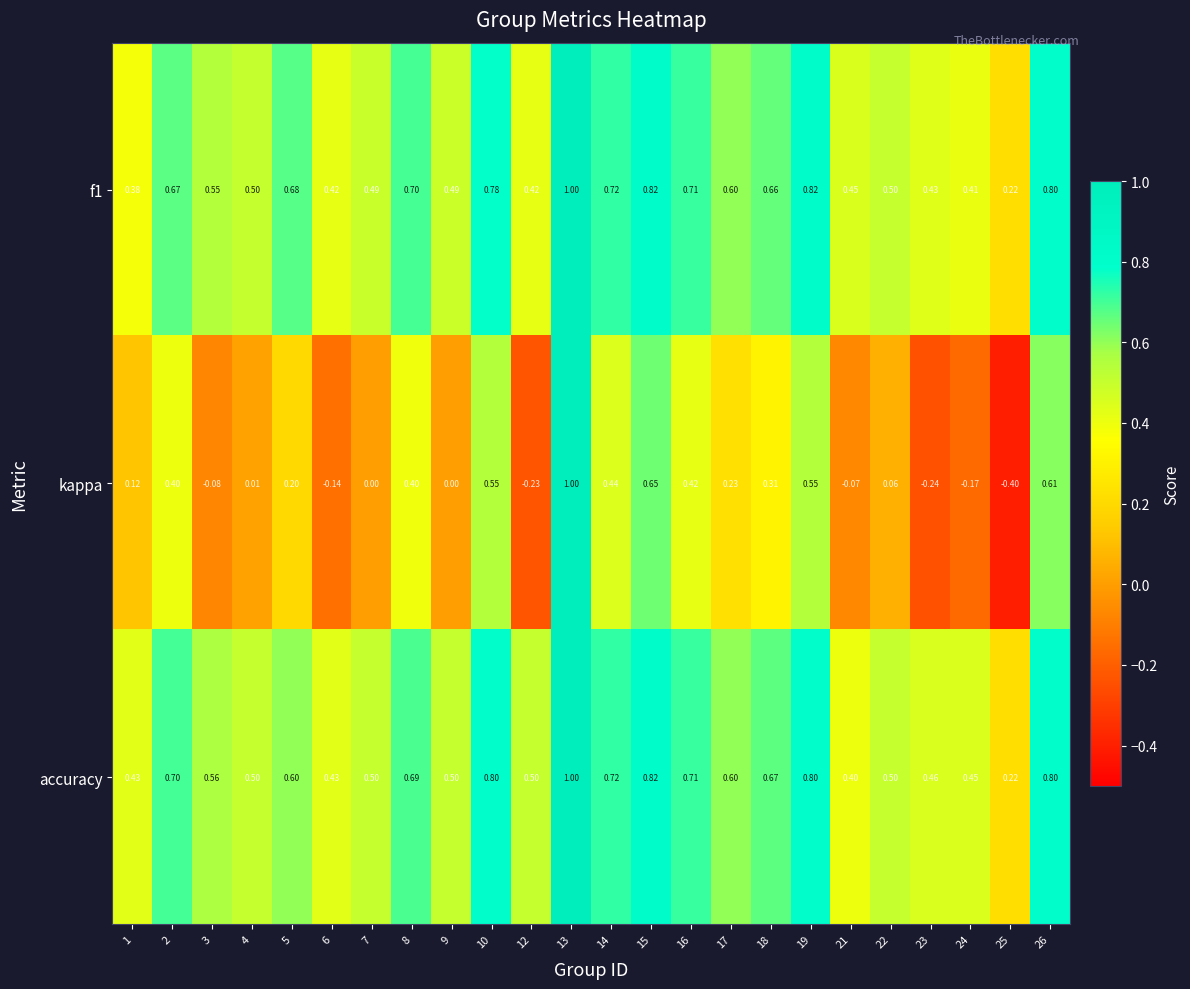

Which series has the largest range (max minus min)?

kappa